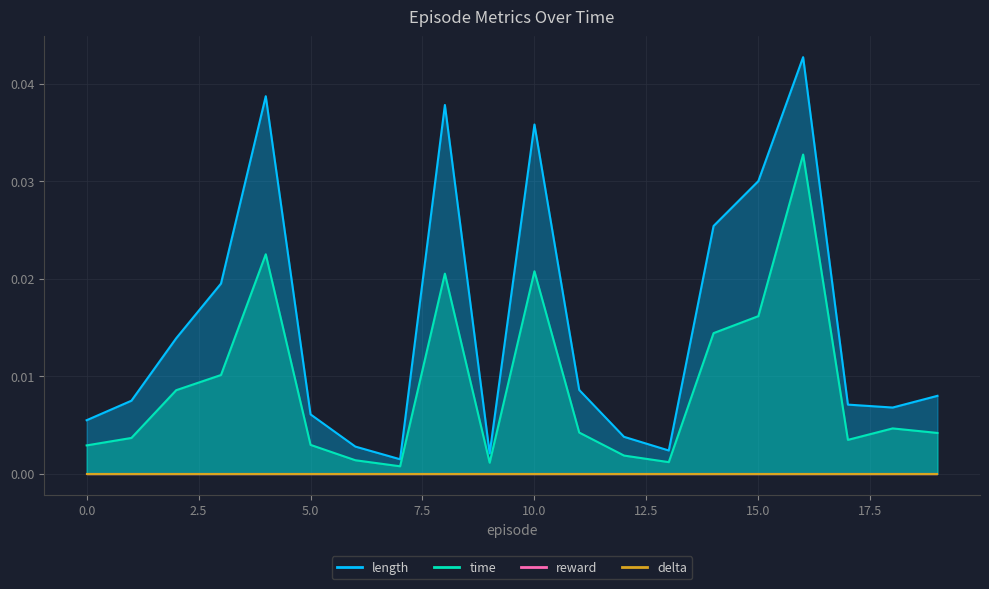

Which has a higher value, 7 or 14?

14